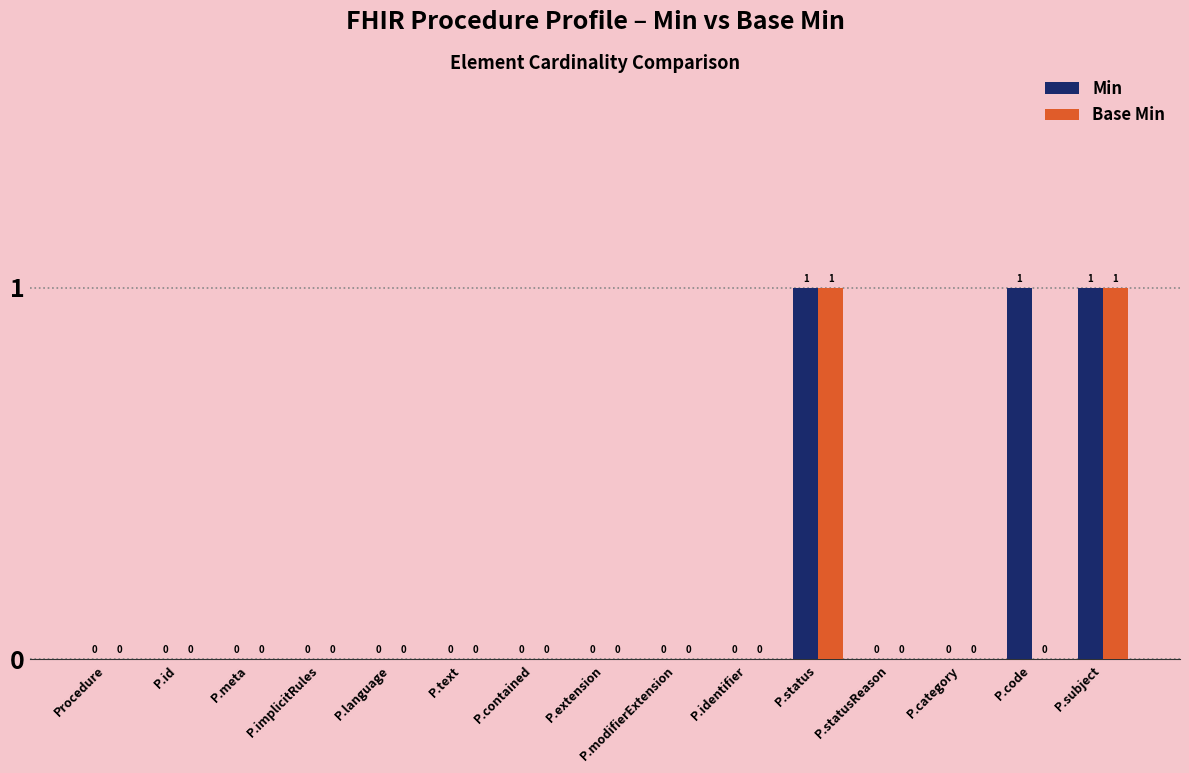

Reading left to right, extract all data points from this chart.

Min: 0	0	0	0	0	0	0	0	0	0	1	0	0	1	1
Base Min: 0	0	0	0	0	0	0	0	0	0	1	0	0	0	1